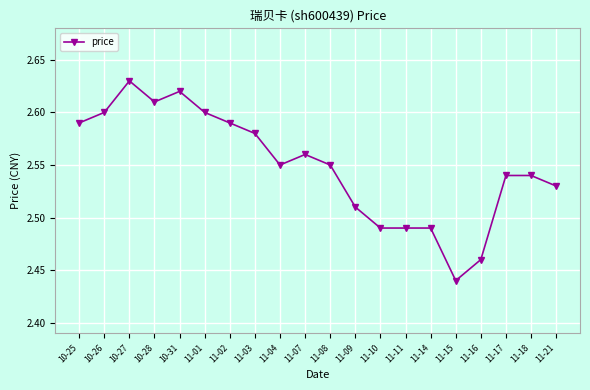

Between 11-04 and 11-09, which is larger?

11-04